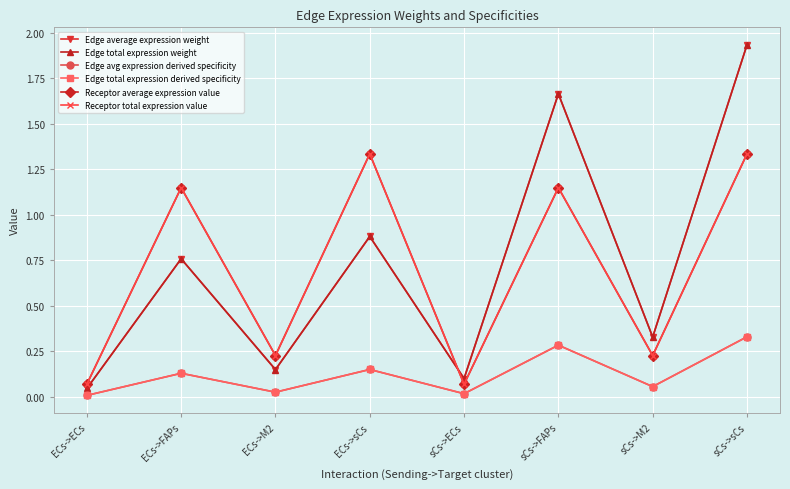

Is this an area chart (filled region under the line)?

No